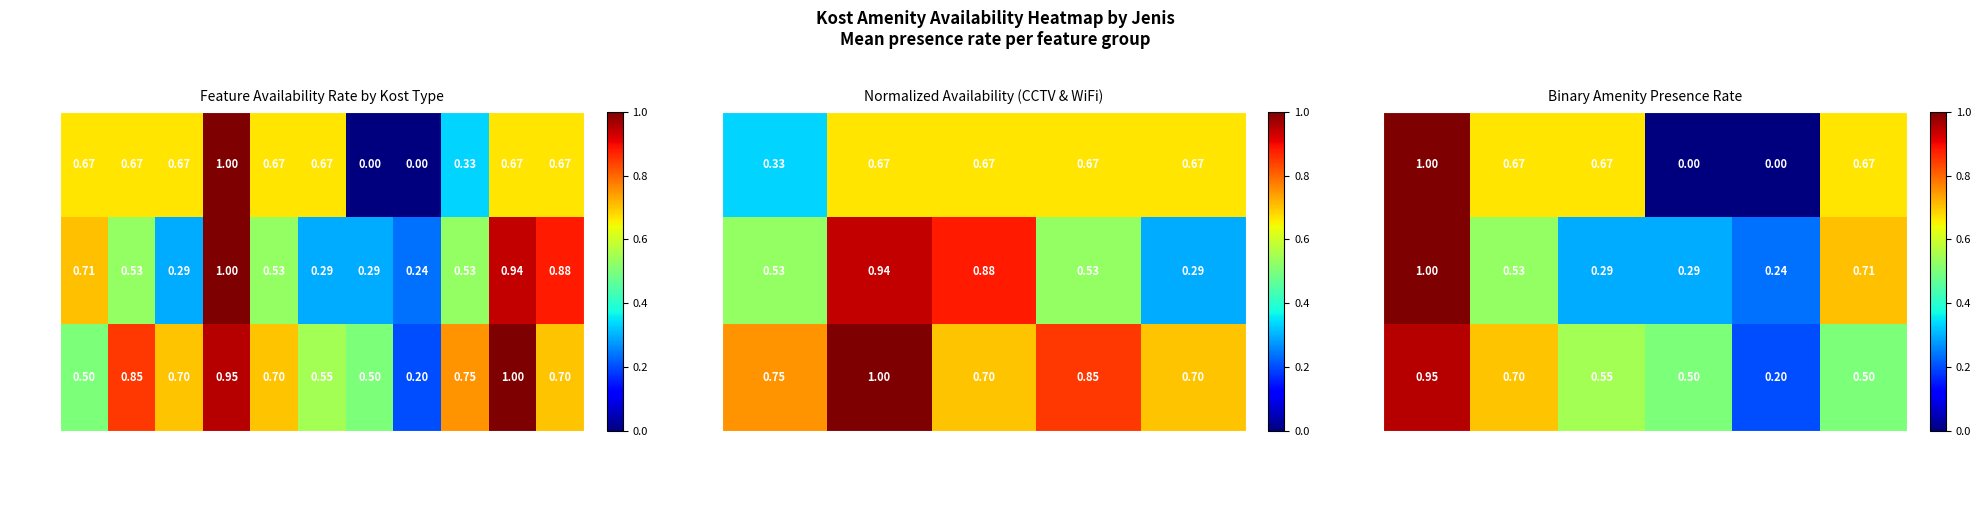

What is the sum of all Jenis 1 values?

3.0